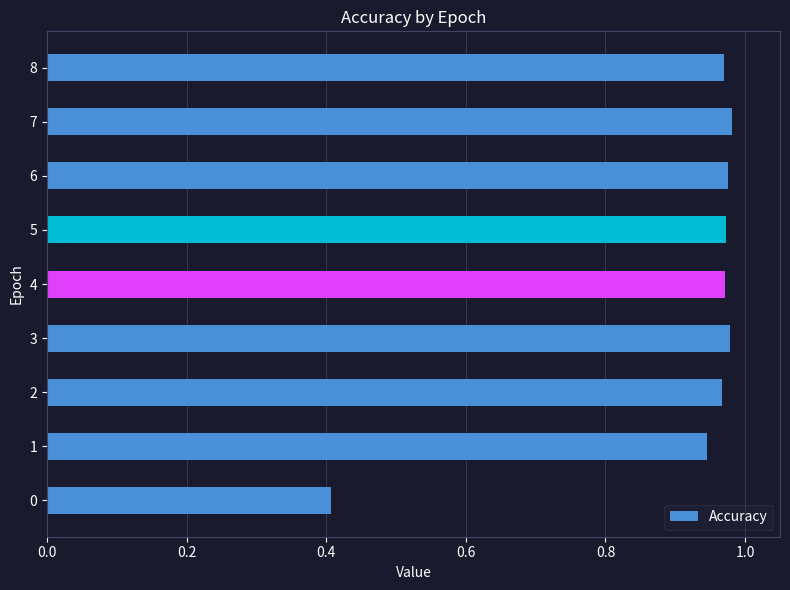

What is the smallest value displayed?

0.4